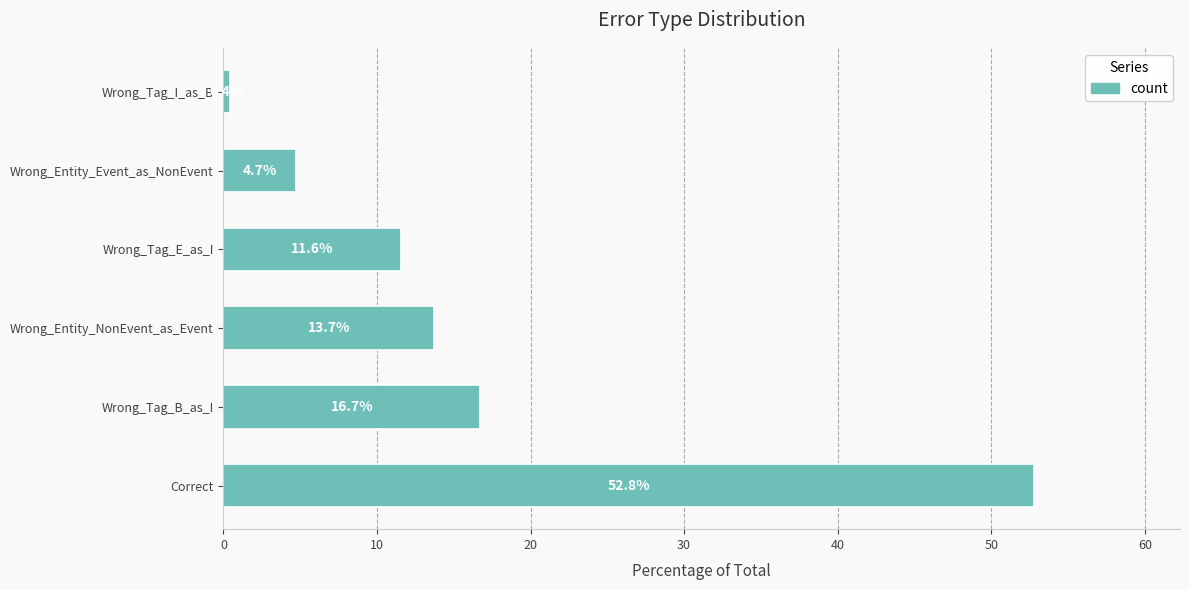

What is the change in value from Wrong_Tag_B_as_I to Wrong_Tag_I_as_B?

-16.3